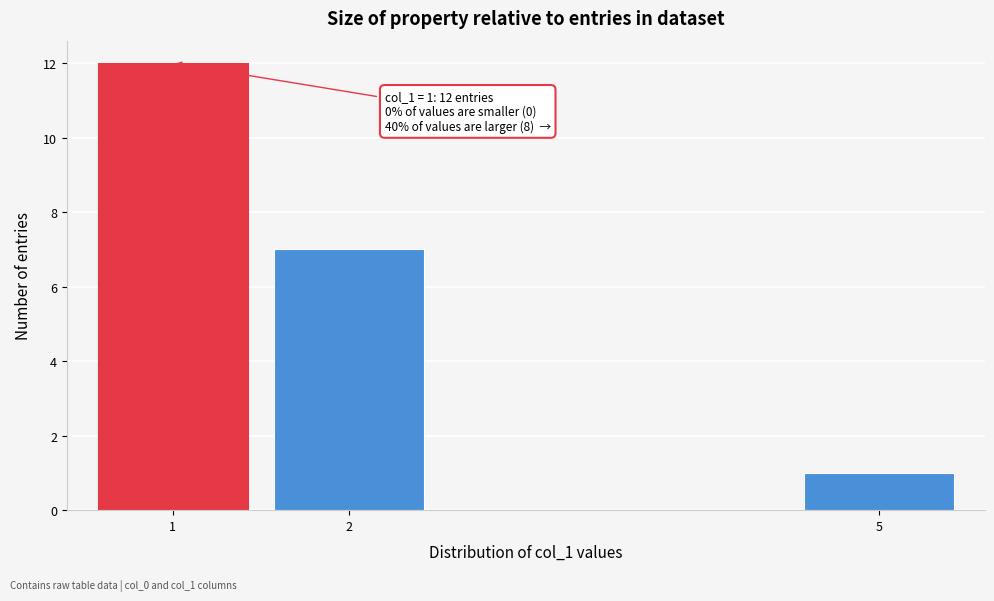

Reading right to left, what are all the values shown in this chart?

5=1	2=7	1=12